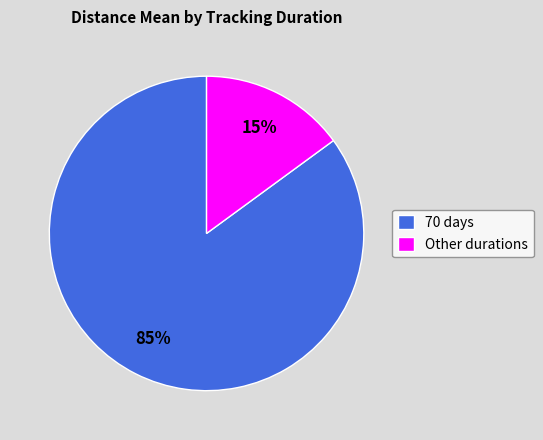

What percentage is the Other durations slice, to the nearest percent?

15%